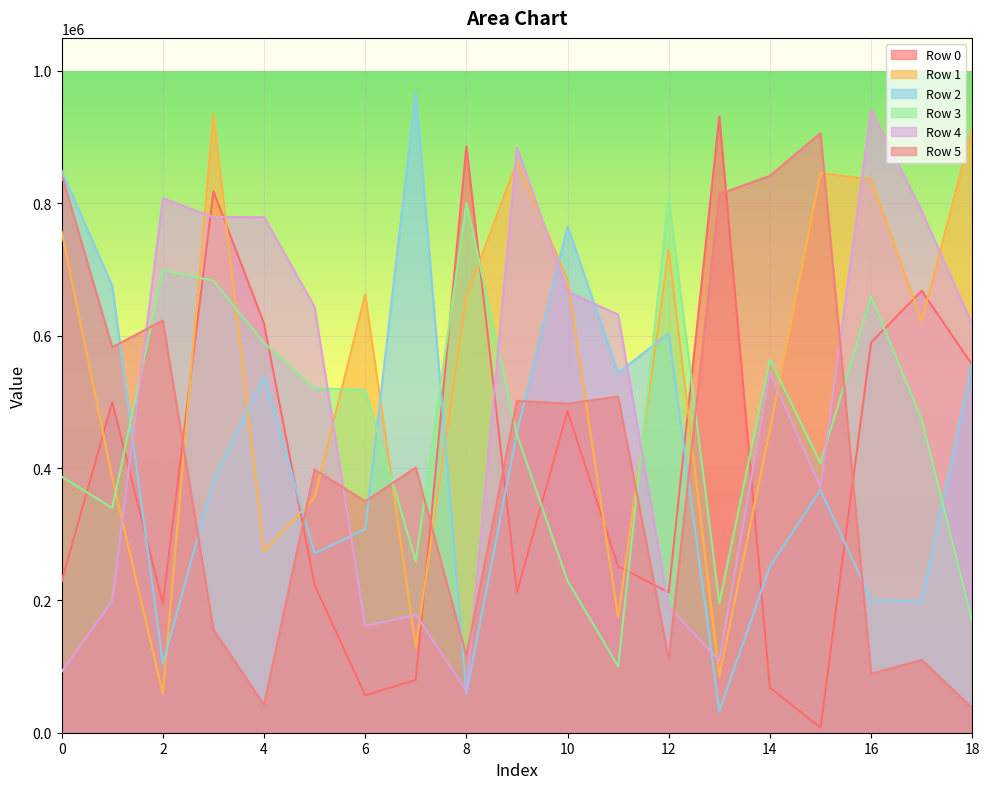

The value of Row 2 at 17 is 355634. True or false?

False